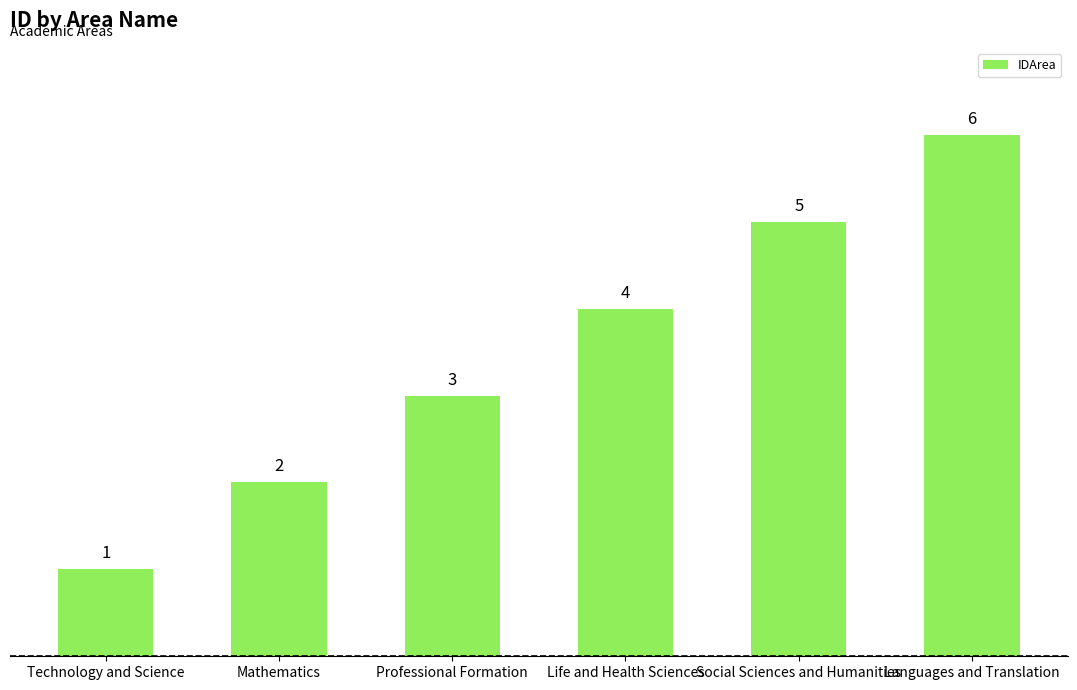

What is the smallest value displayed?

1